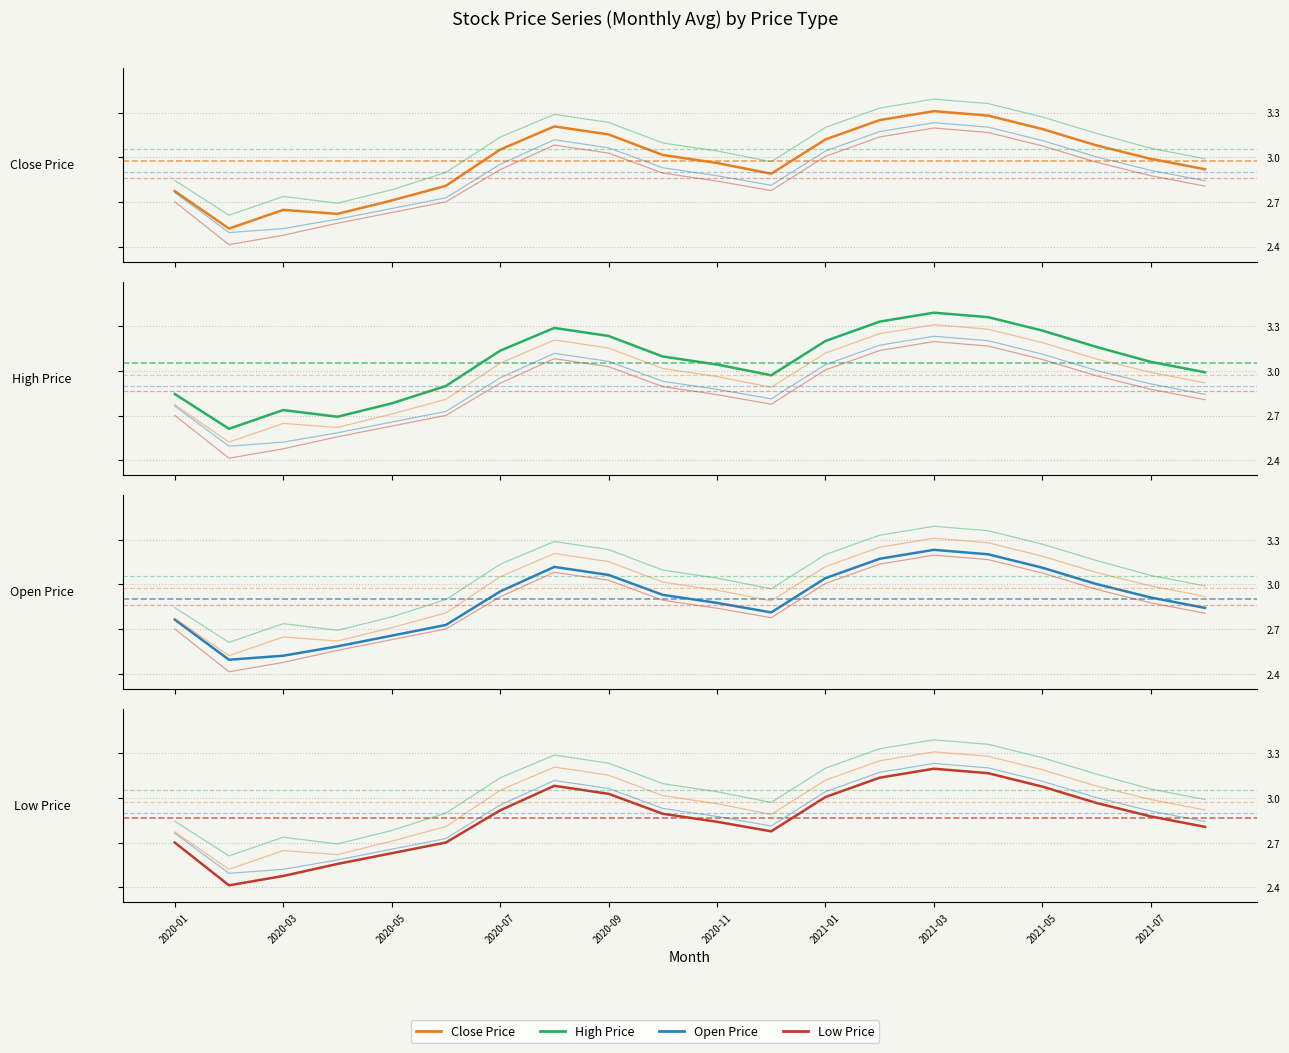

What is the lowest value of the low series?

2.4